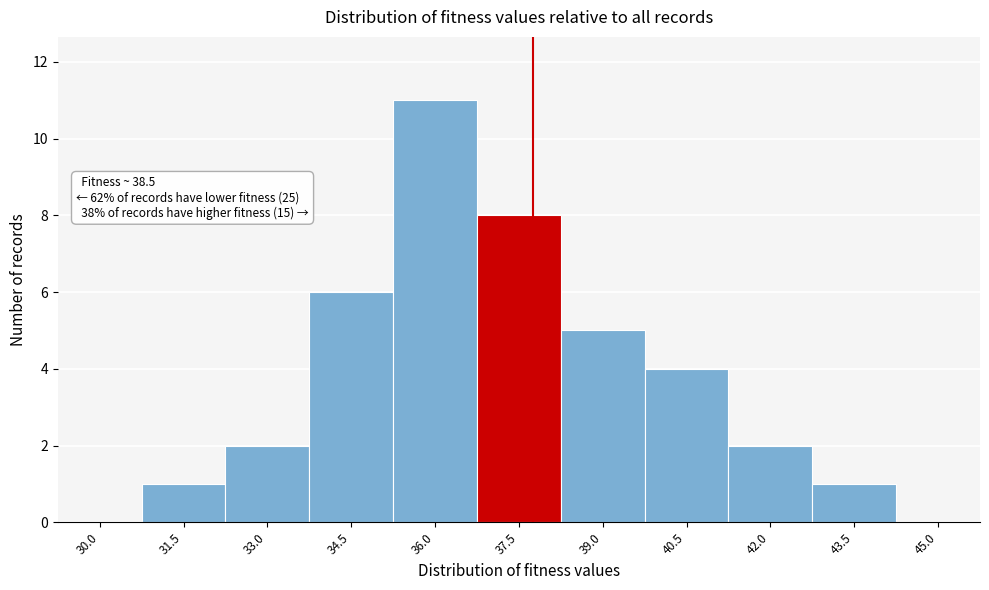

Reading left to right, transcribe all the data shown in this chart.

30.0=0	31.5=1	33.0=2	34.5=6	36.0=11	37.5=8	39.0=5	40.5=4	42.0=2	43.5=1	45.0=0